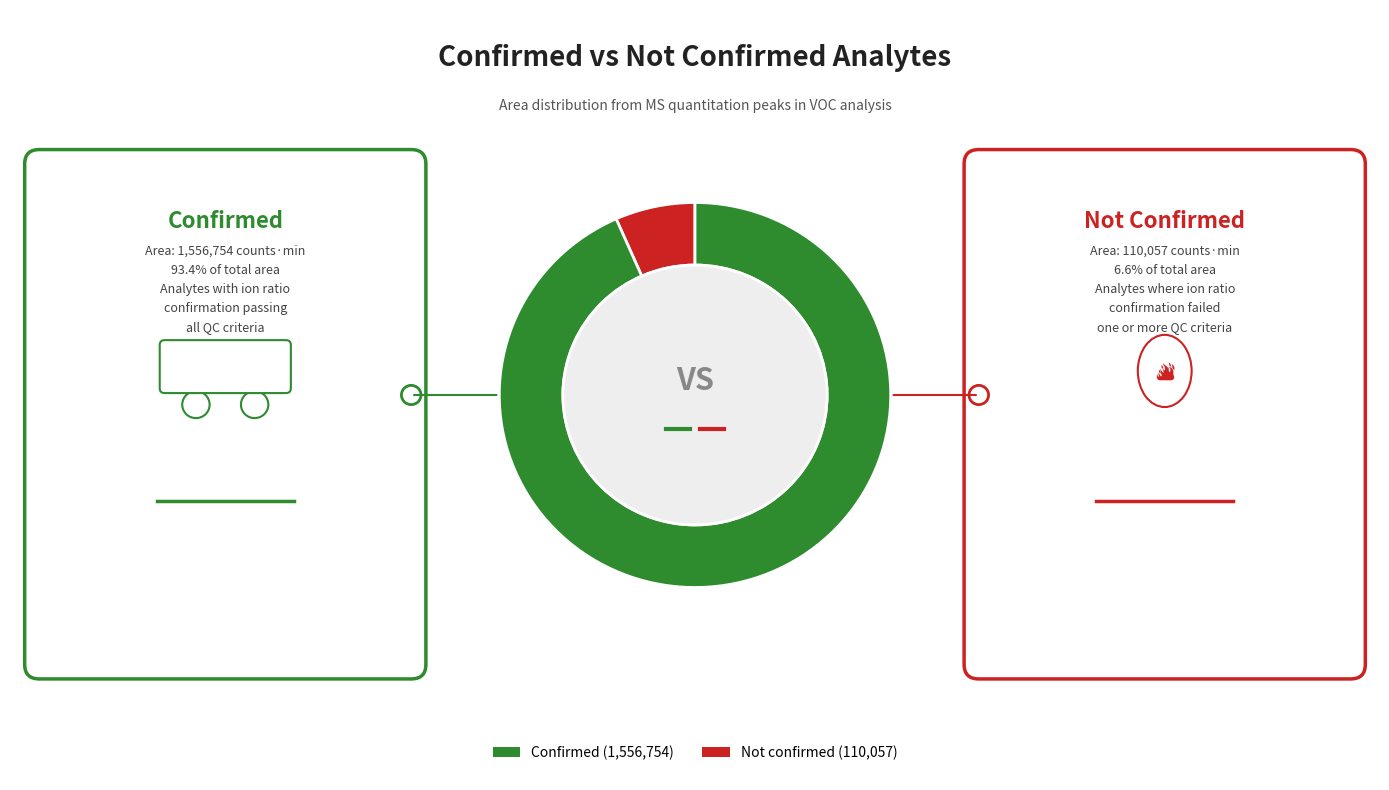

What is the largest slice in the pie chart?

Not confirmed (110,057)